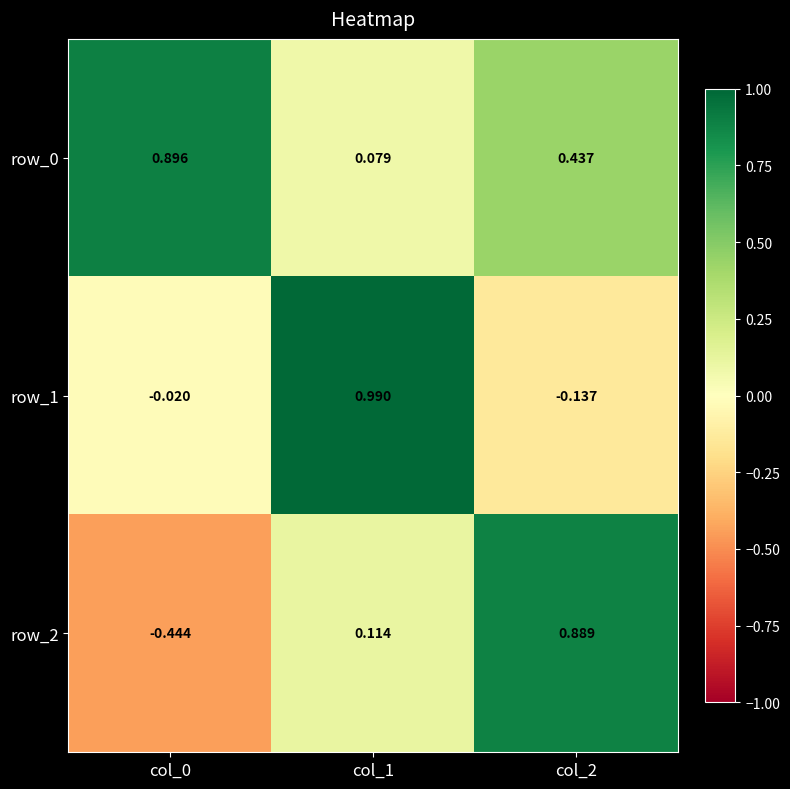

How many data points in row_1 are less than 0?

2